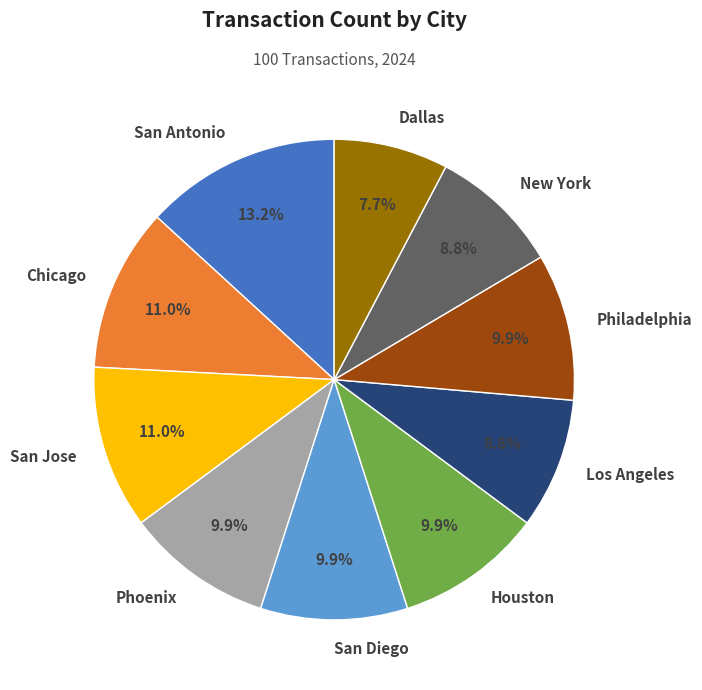

To the nearest percent, what percentage of the pie is San Jose?

11%